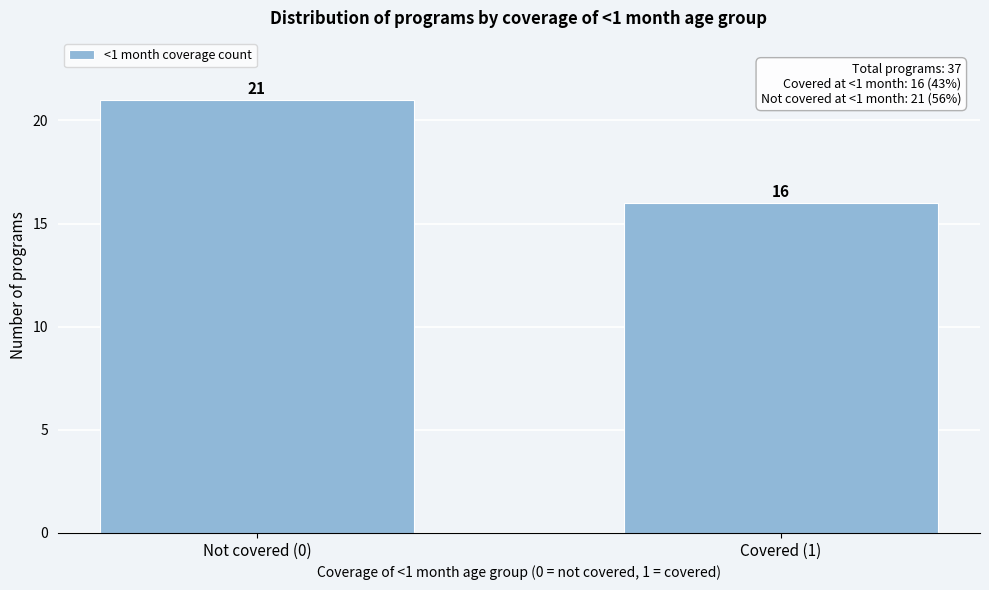

Reading left to right, list all the values displayed in this chart.

21	16